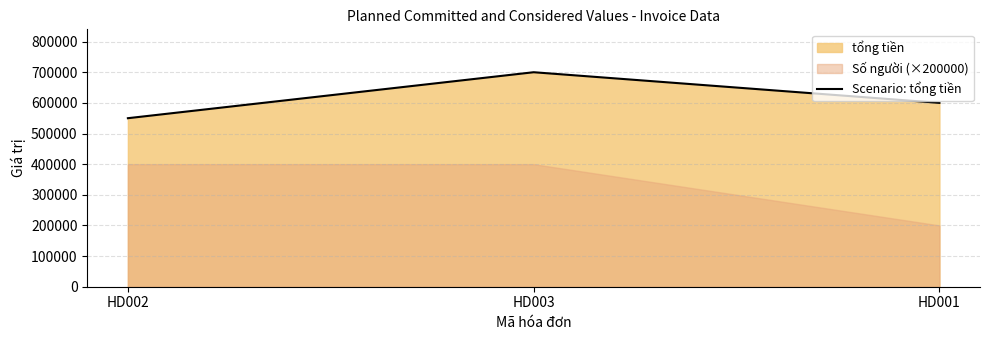

How many lines are shown in the chart?

1